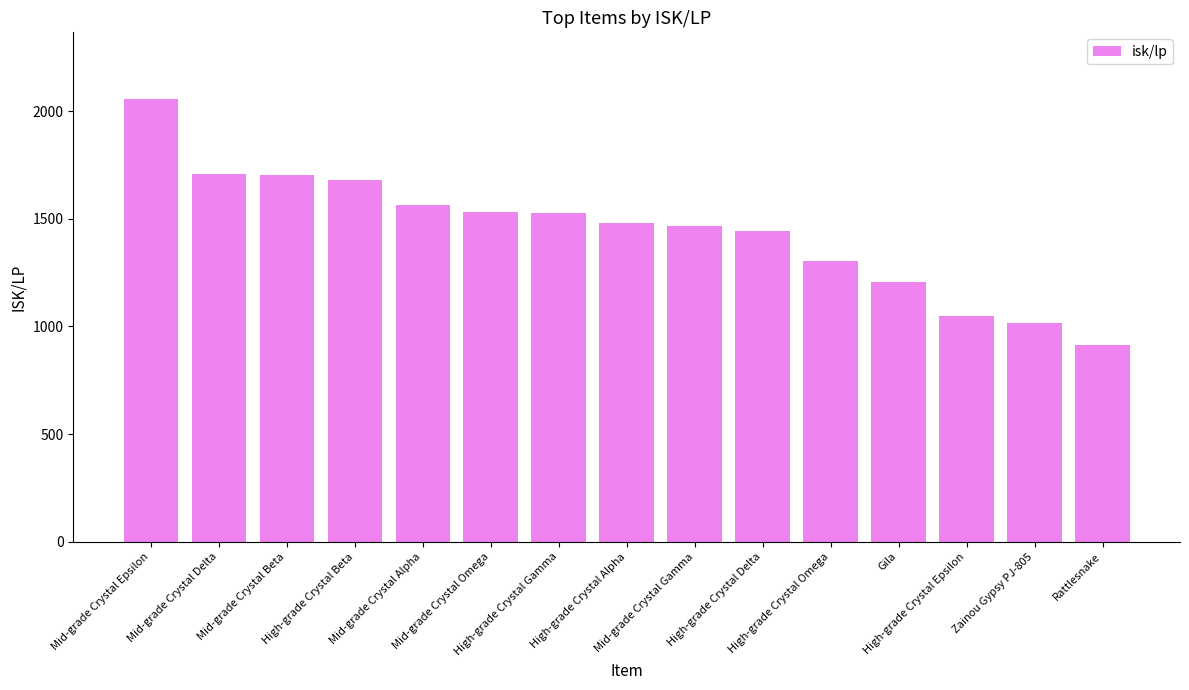

What is the sum of all values?

21650.5